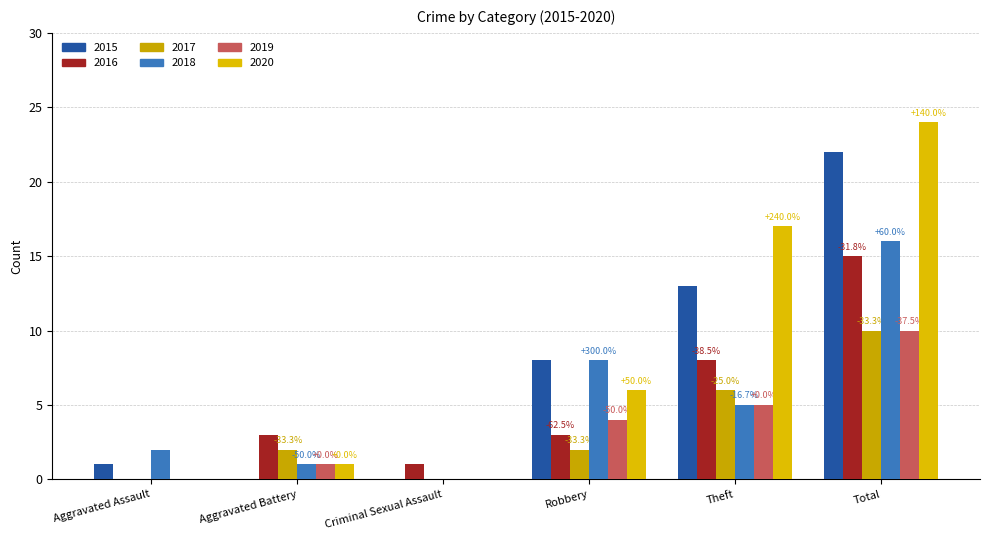

True or false: 2018 has a value of 11 at Total.

False